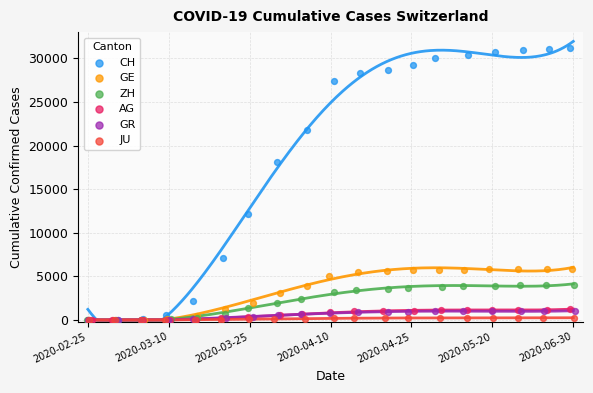

What are all the series names shown in the legend?

CH, GE, ZH, AG, GR, JU